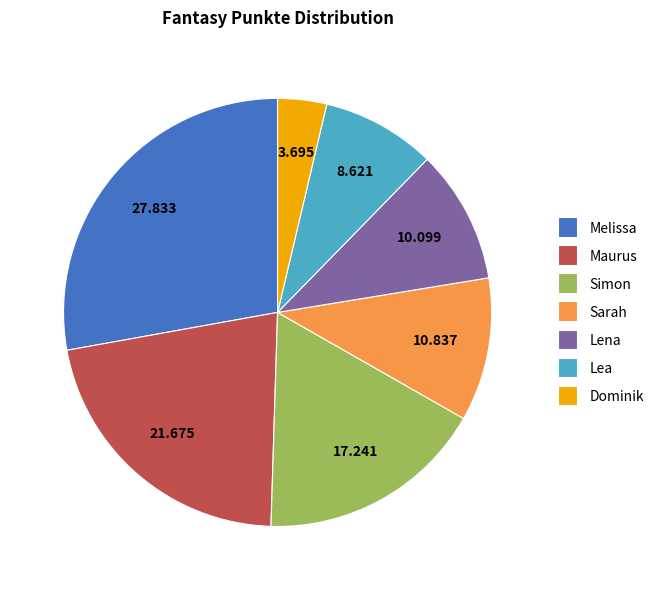

Which has a higher value, Melissa or Lea?

Melissa